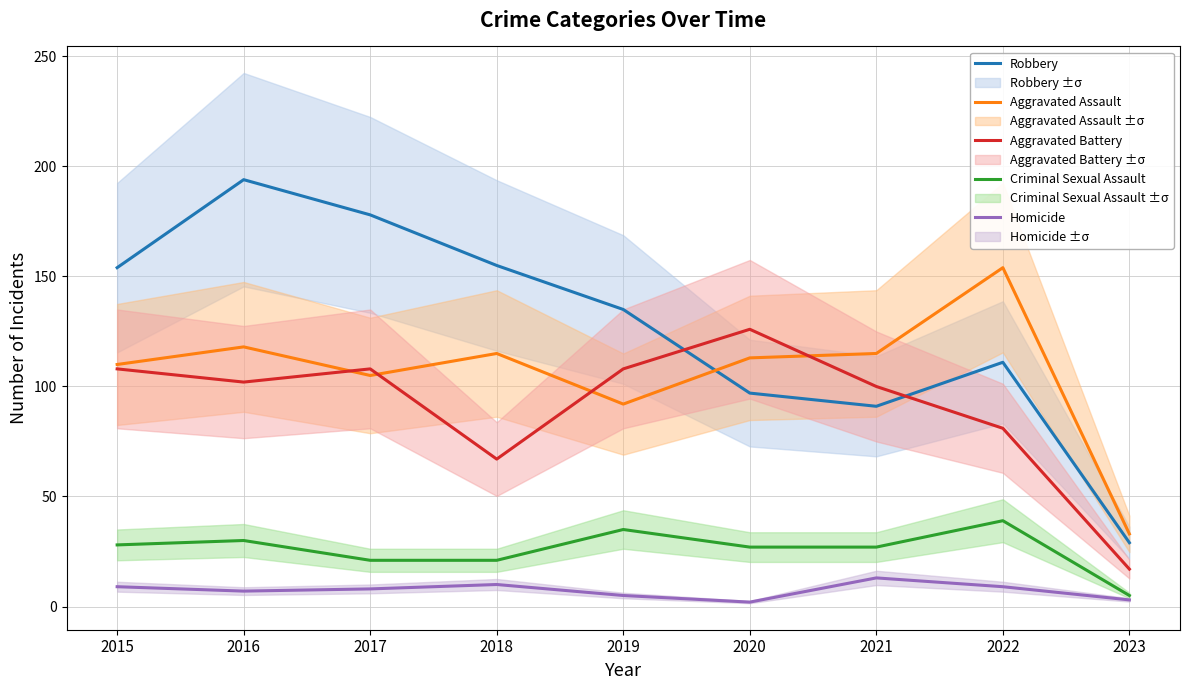

What is the greatest value displayed?

194